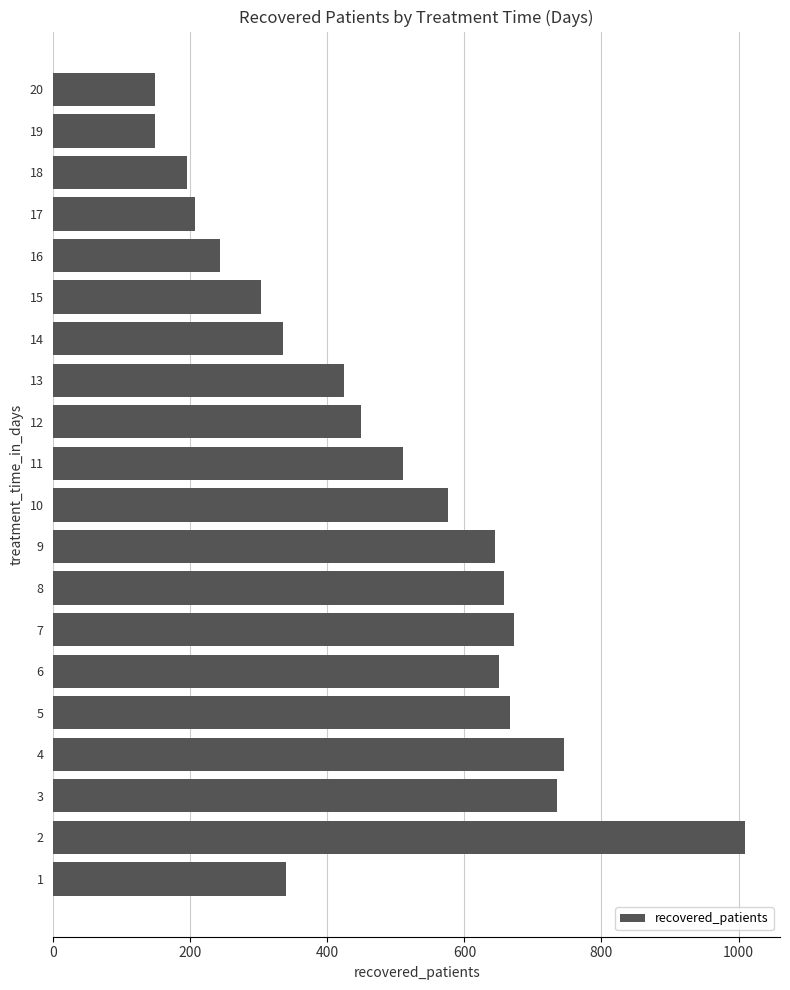

What is the difference between the maximum and minimum values?

862